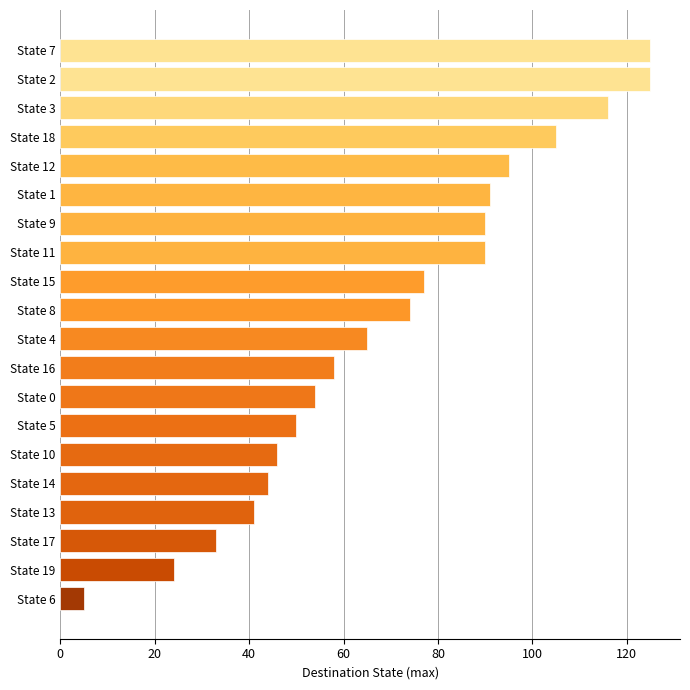

How many series are shown in this chart?

1